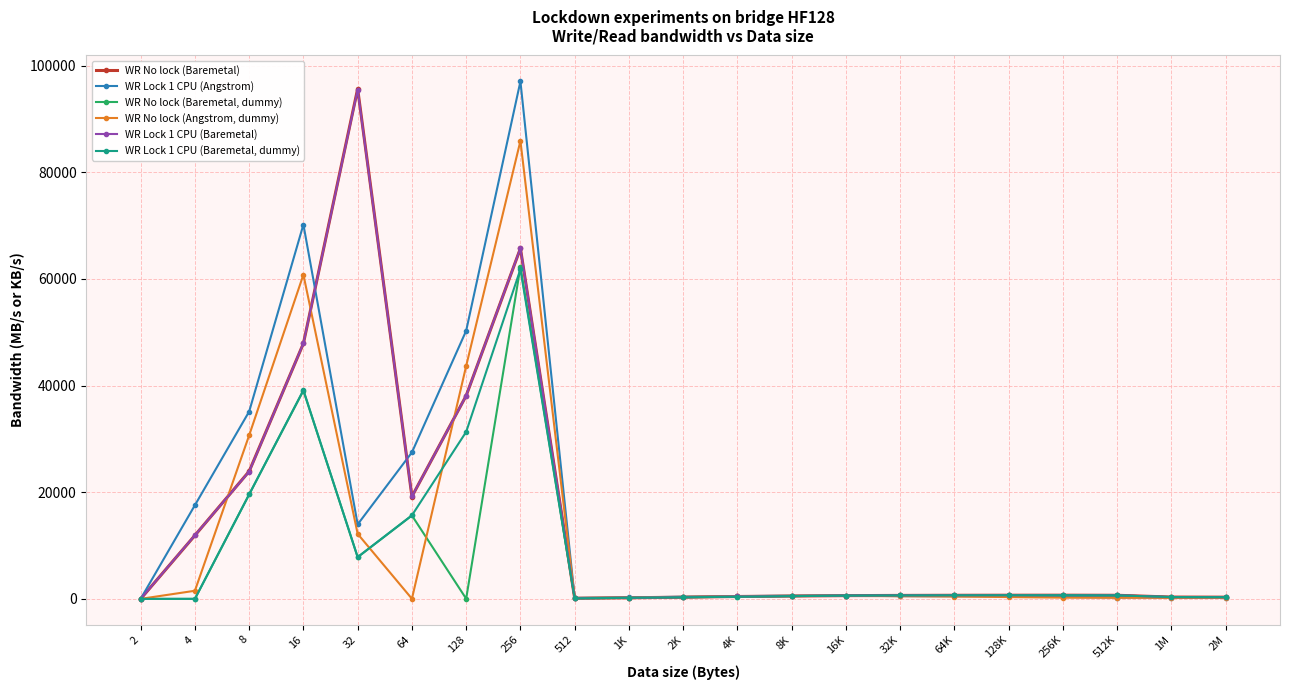

What is the lowest value of the WR No lock (Baremetal) series?

0.6